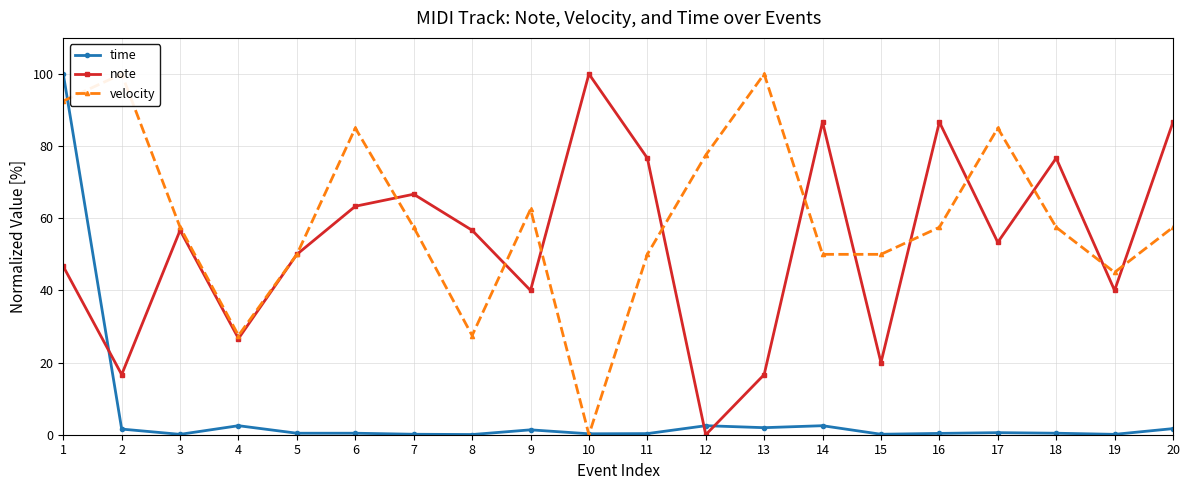

Is this an area chart (filled region under the line)?

No